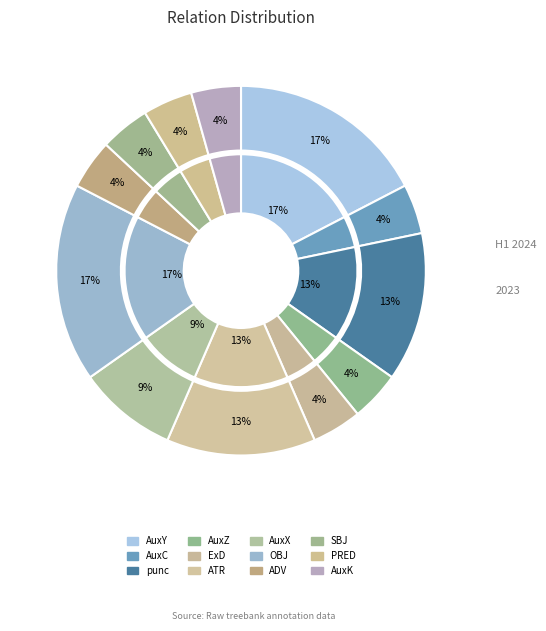

The OBJ slice represents 3% of the pie. True or false?

False